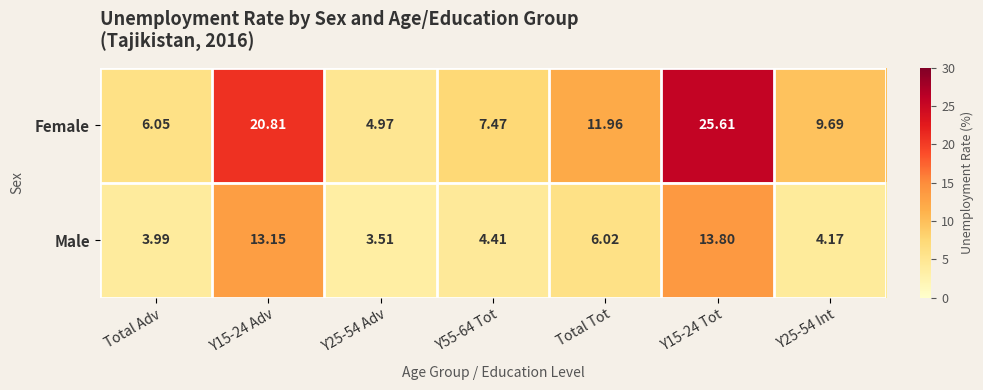

List the series in order of their overall mean, highest first.

Female, Male